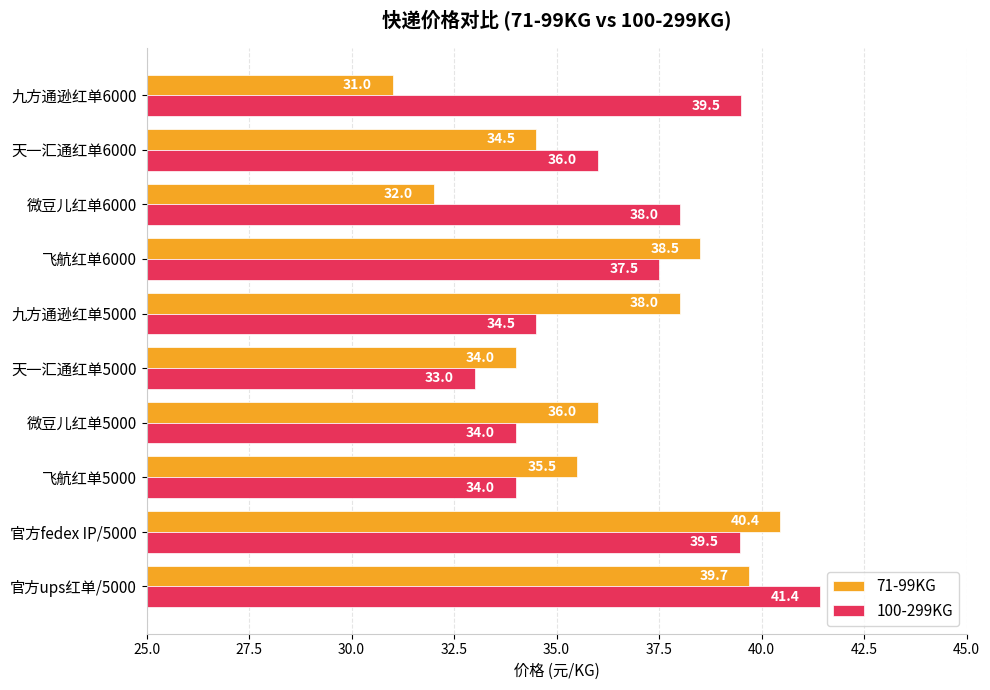

The 71-99KG series shows 62.5 at 微豆儿红单5000. True or false?

False